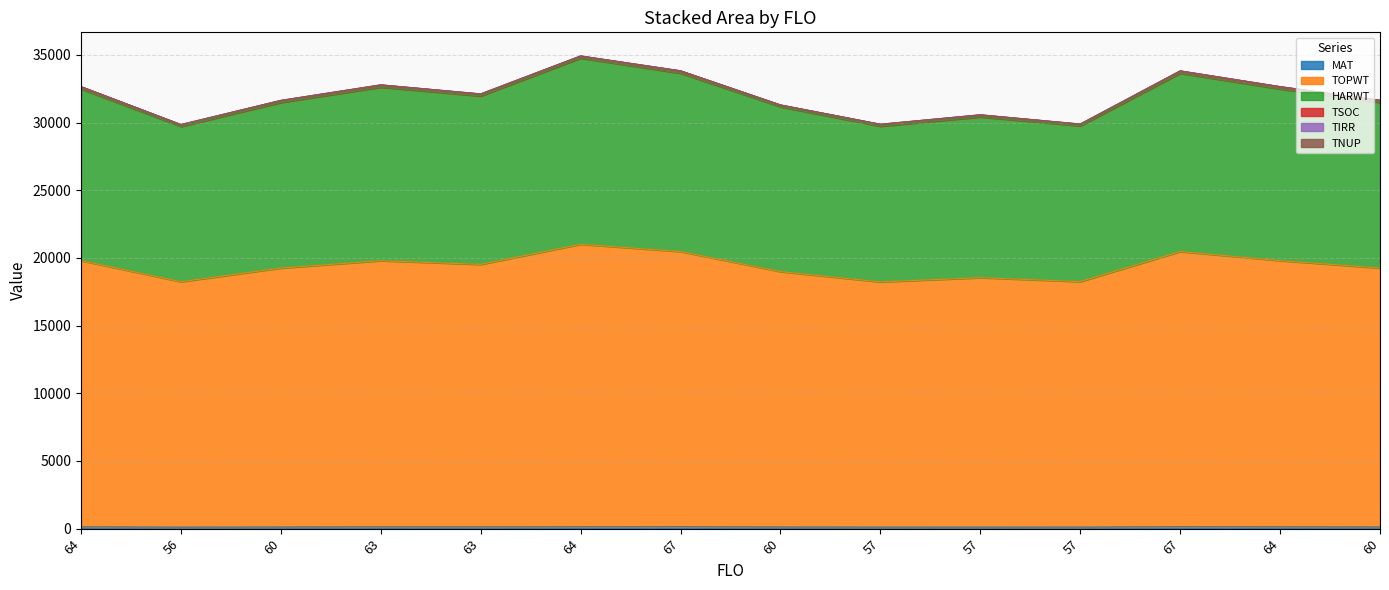

What is the difference between the highest and lowest values at 64?

32352